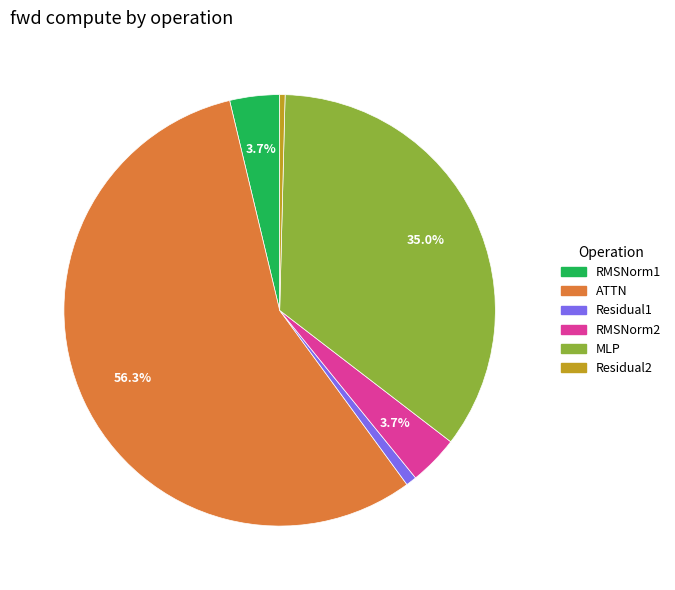

Combined, do Residual1 and RMSNorm2 account for over 50%?

No